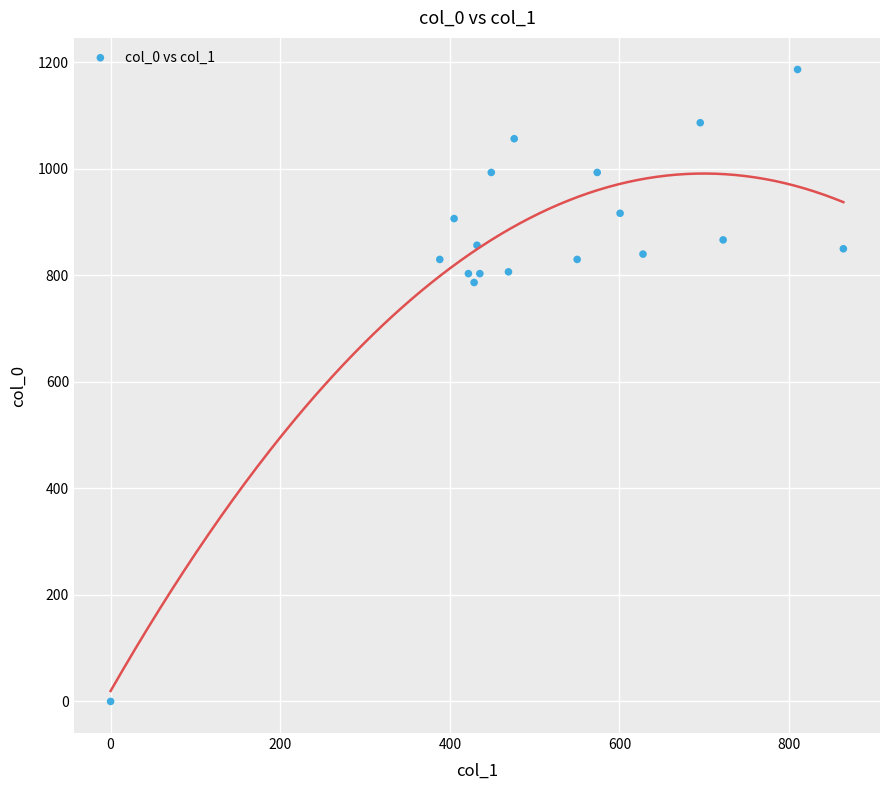

What Y value in the scatter plot is closest to 593?

786.7